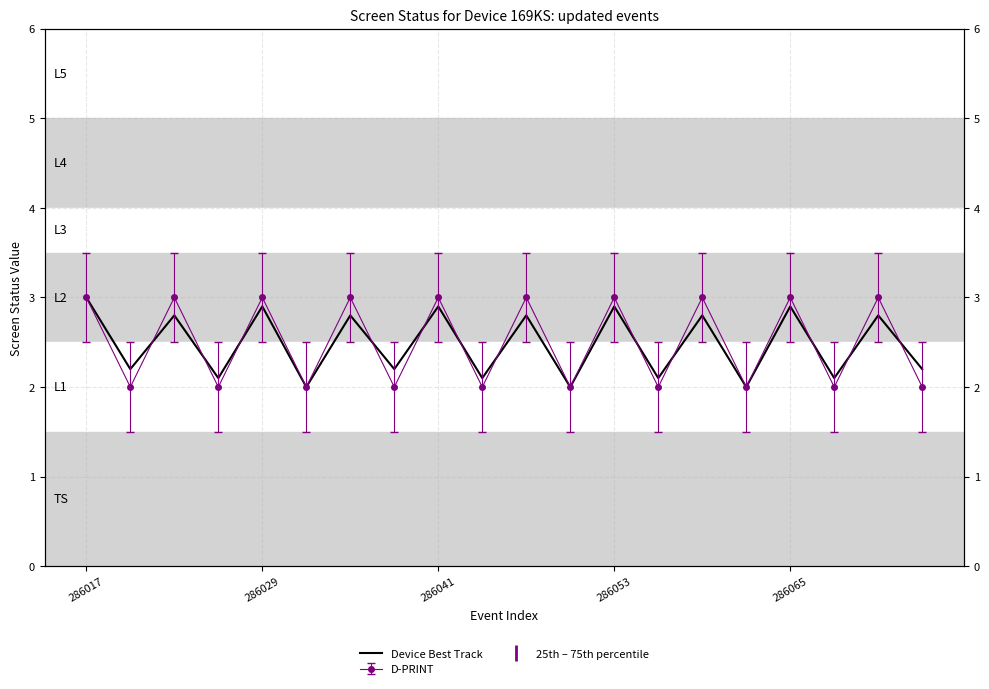

What is the minimum value shown in the chart?

2.0